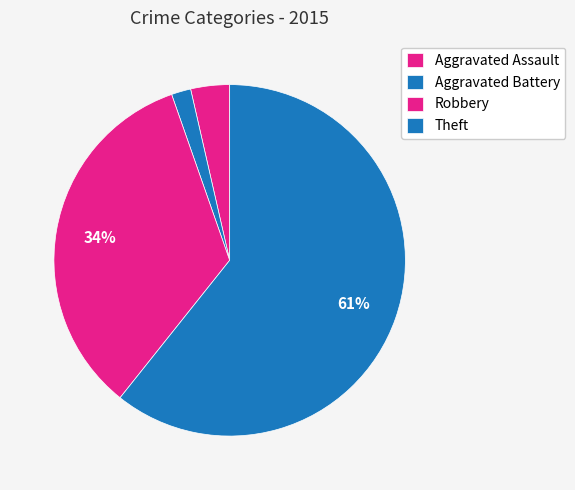

How many segments does this pie chart have?

4